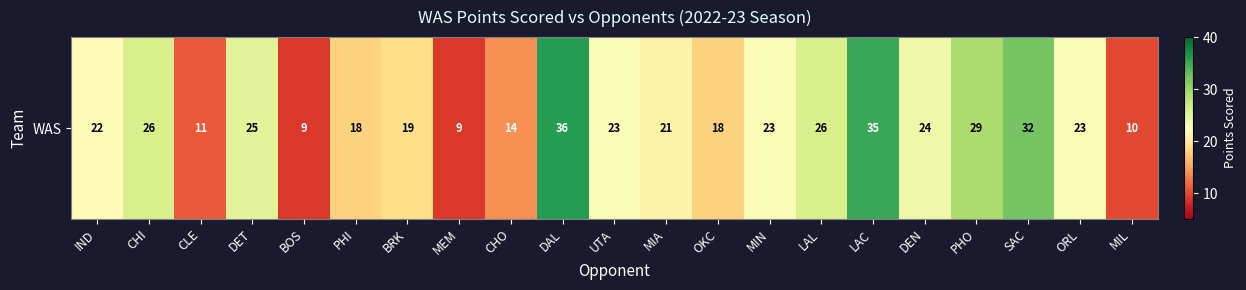

True or false: the data shows 8 at CHO.

False